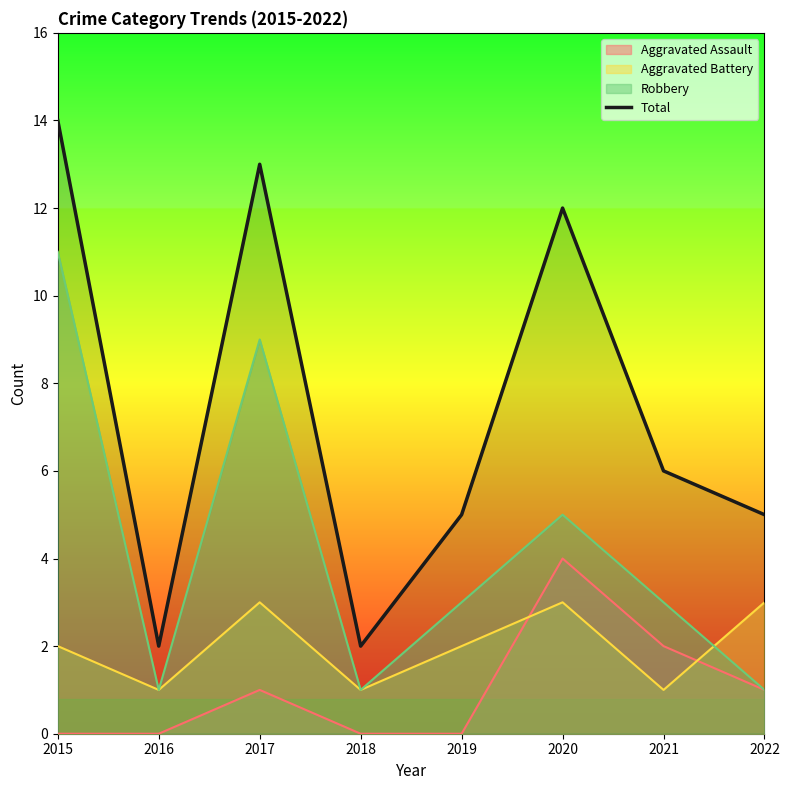

True or false: the data shows 14 at 2015.

True